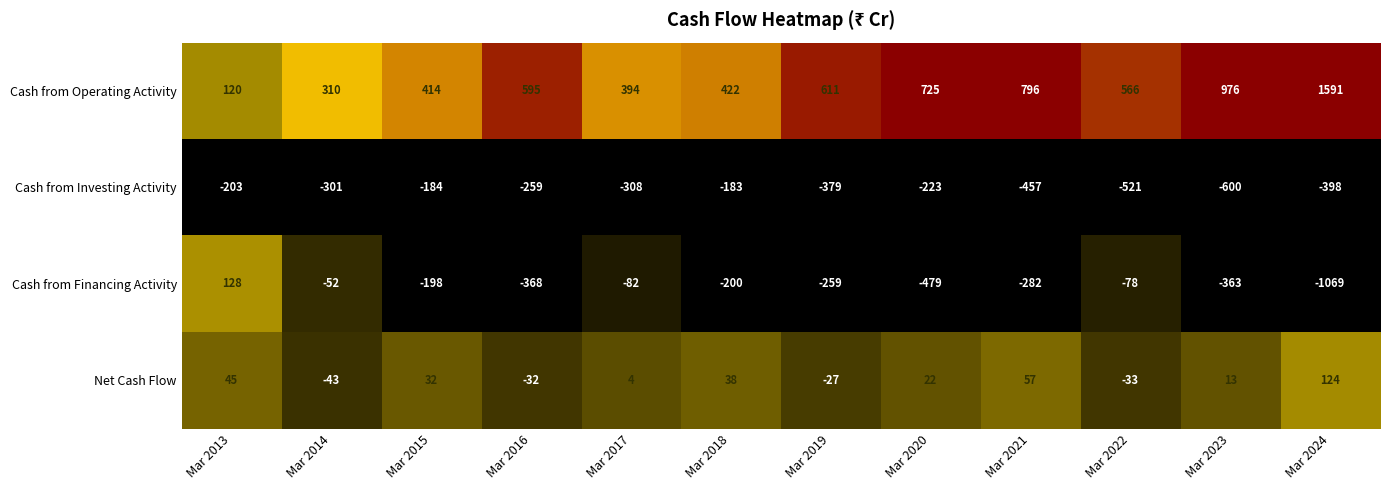

Rank the categories by Net Cash Flow value from lowest to highest.

Mar 2014, Mar 2022, Mar 2016, Mar 2019, Mar 2017, Mar 2023, Mar 2020, Mar 2015, Mar 2018, Mar 2013, Mar 2021, Mar 2024